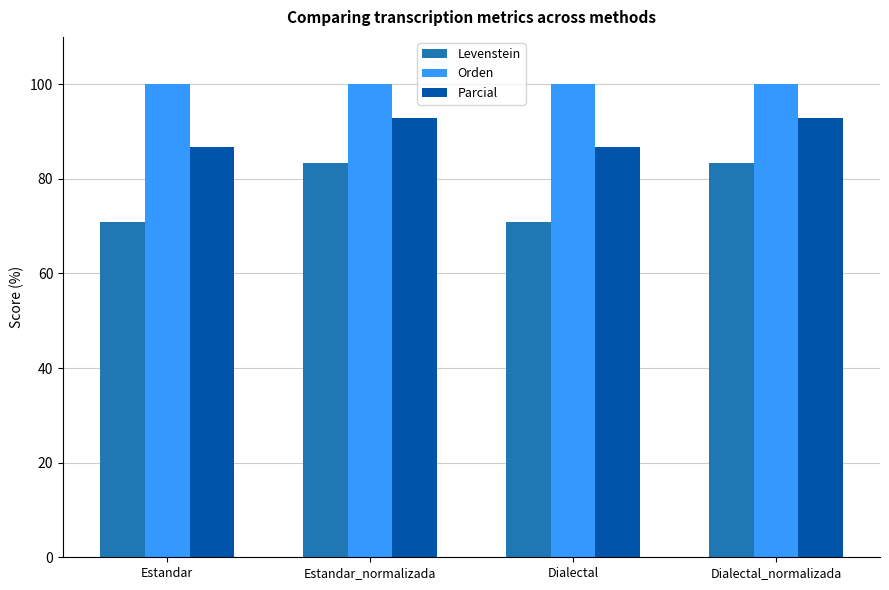

Reading left to right, extract all data points from this chart.

Levenstein: 70.8	83.3	70.8	83.3
Orden: 100.0	100.0	100.0	100.0
Parcial: 86.7	92.9	86.7	92.9